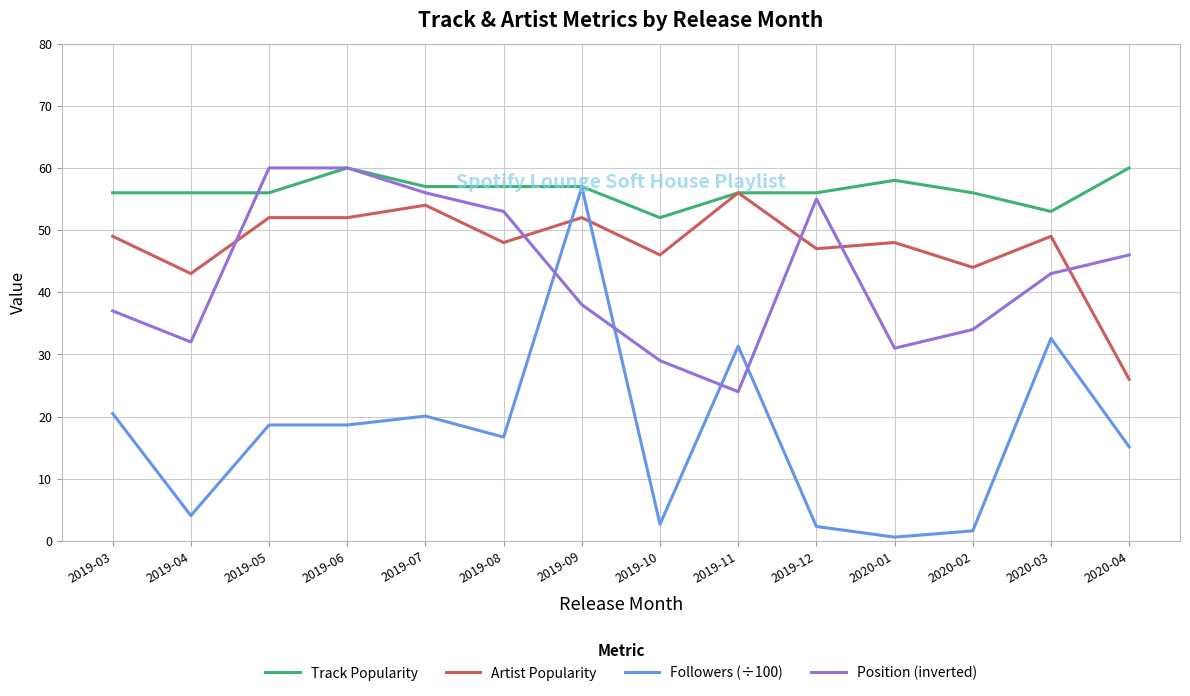

Where do Followers (÷100) and Artist Popularity first cross each other?

2019-08 and 2019-09